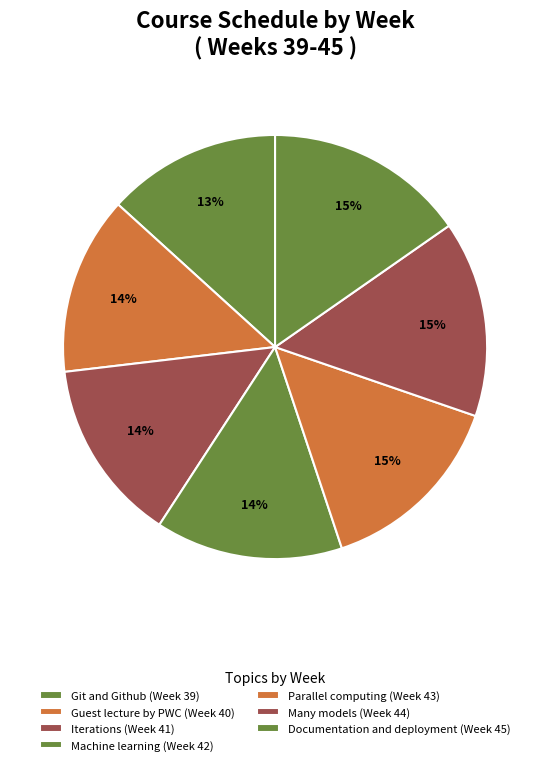

What is the smallest slice in the pie chart?

Git and Github